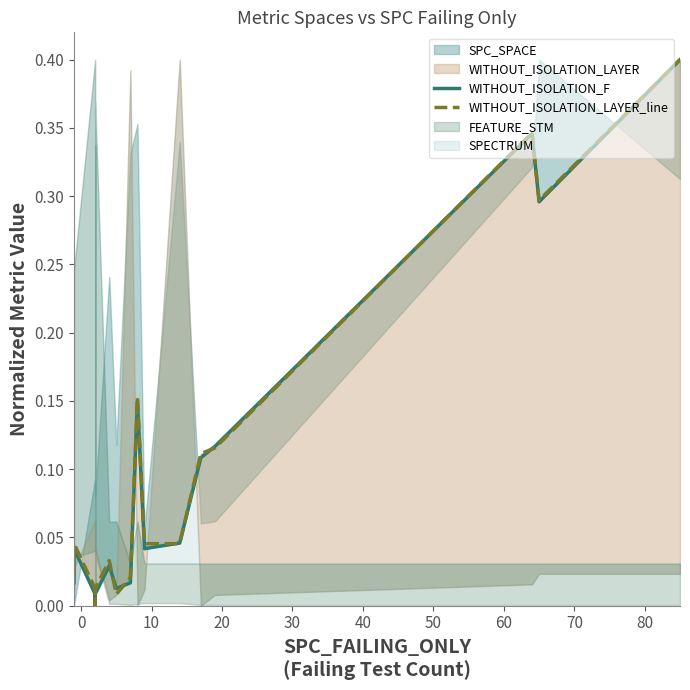

Does the chart display data point markers on the line(s)?

No